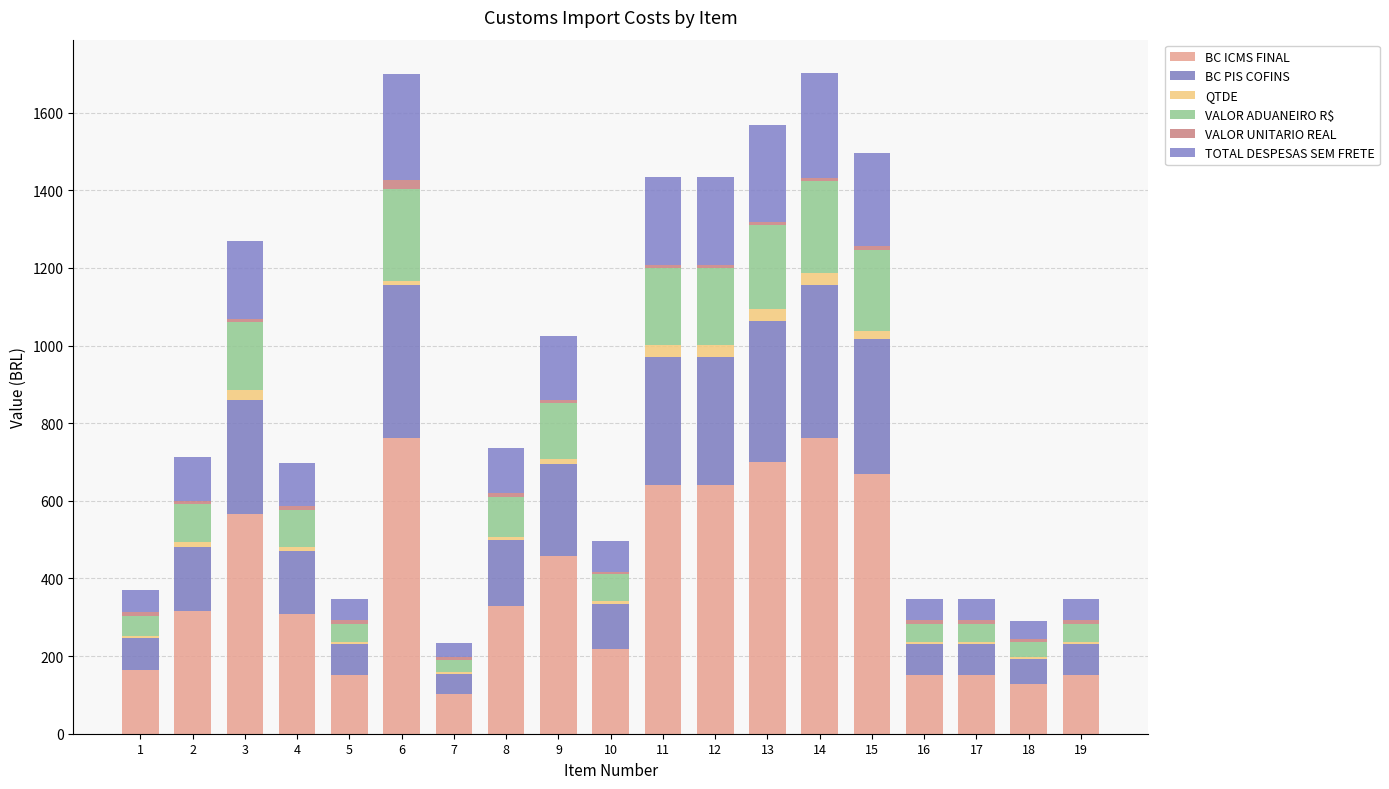

How many categories are shown in the chart?

19